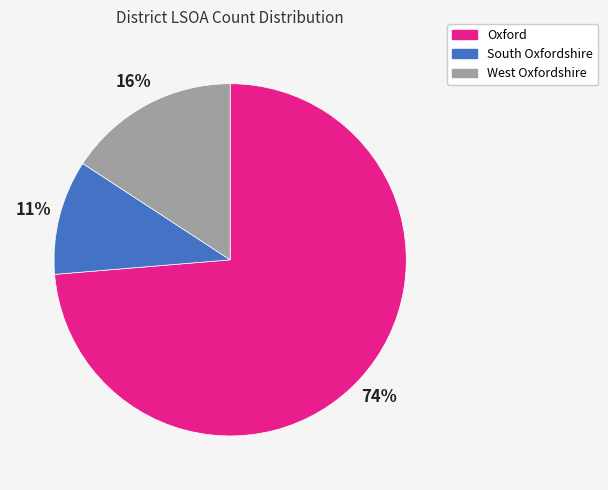

How many slices are in this pie chart?

3